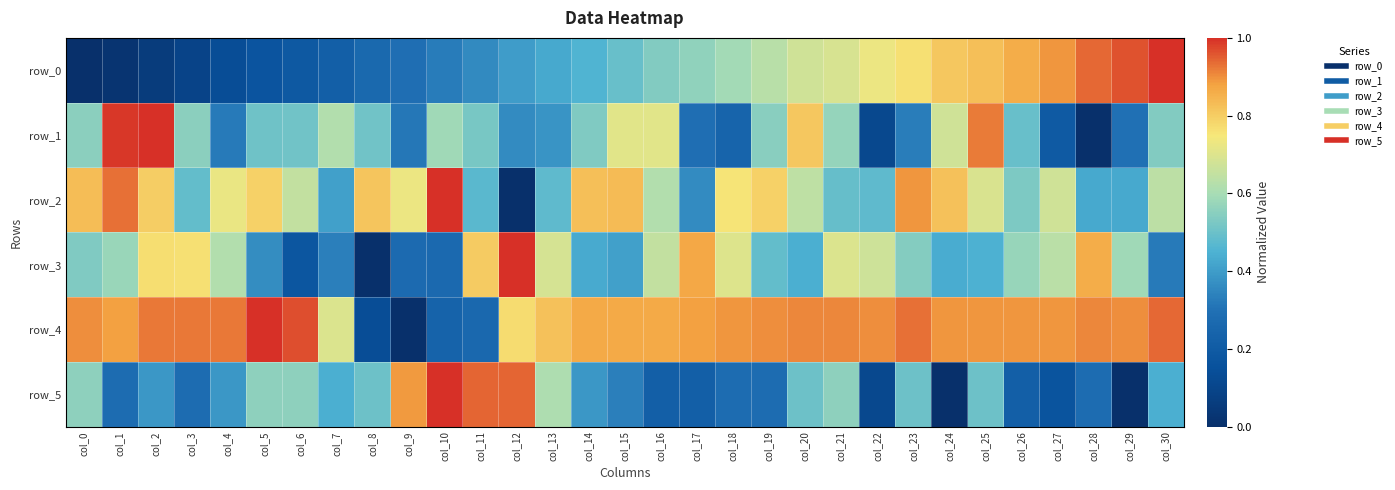

The value of row_5 at col_4 is 0.6. True or false?

False